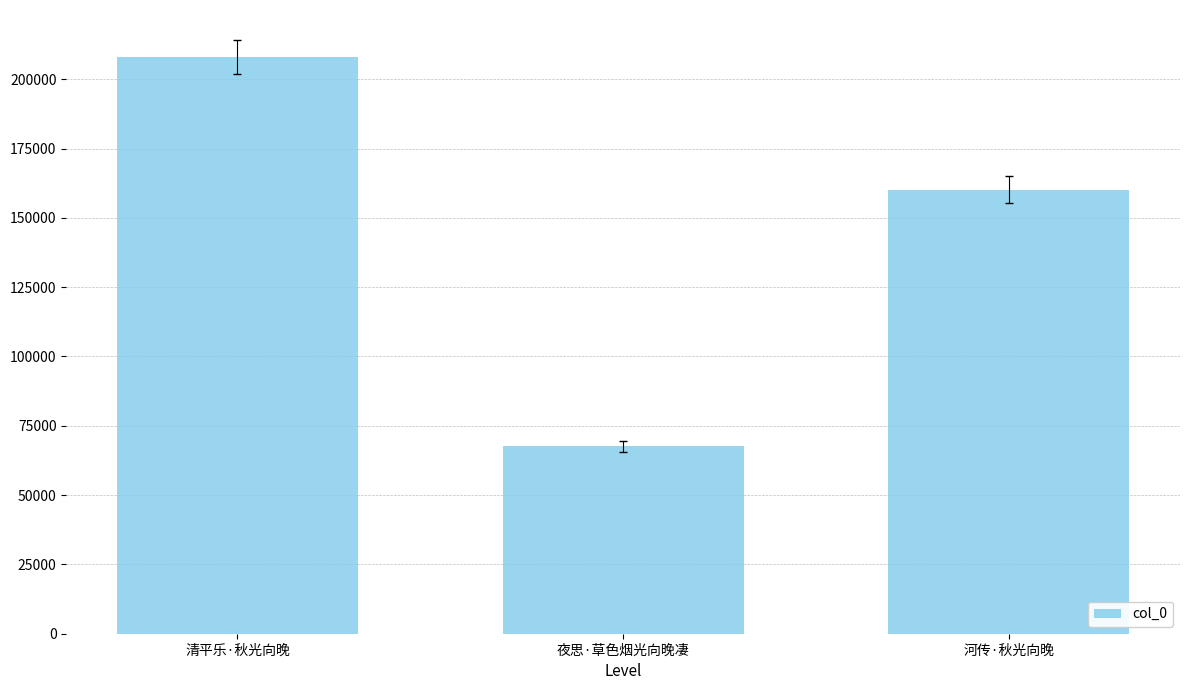

Reading right to left, what are all the values shown in this chart?

河传·秋光向晚=160149	夜思·草色烟光向晚凄=67549	清平乐·秋光向晚=208011